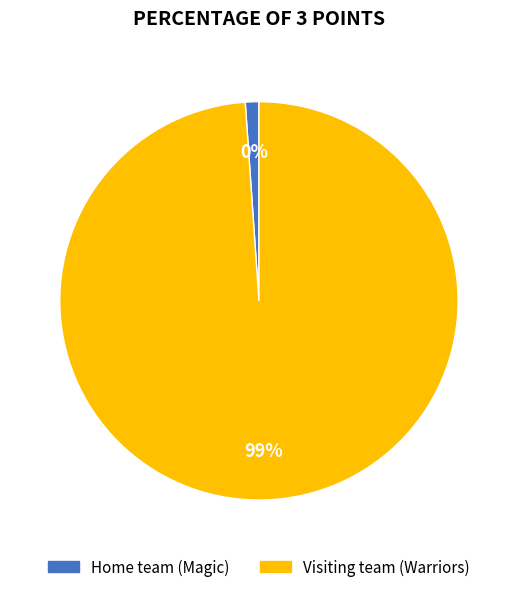

To the nearest percent, what is the difference between the Visiting team (Warriors) and Home team (Magic) slice percentages?

100%